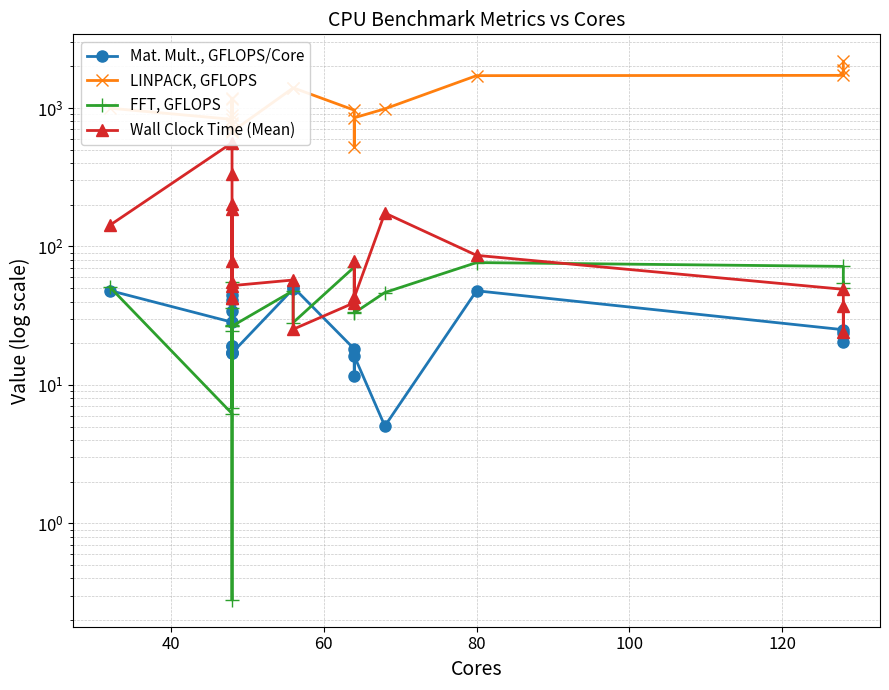

True or false: FFT, GFLOPS has more than 1 interior local peaks.

True